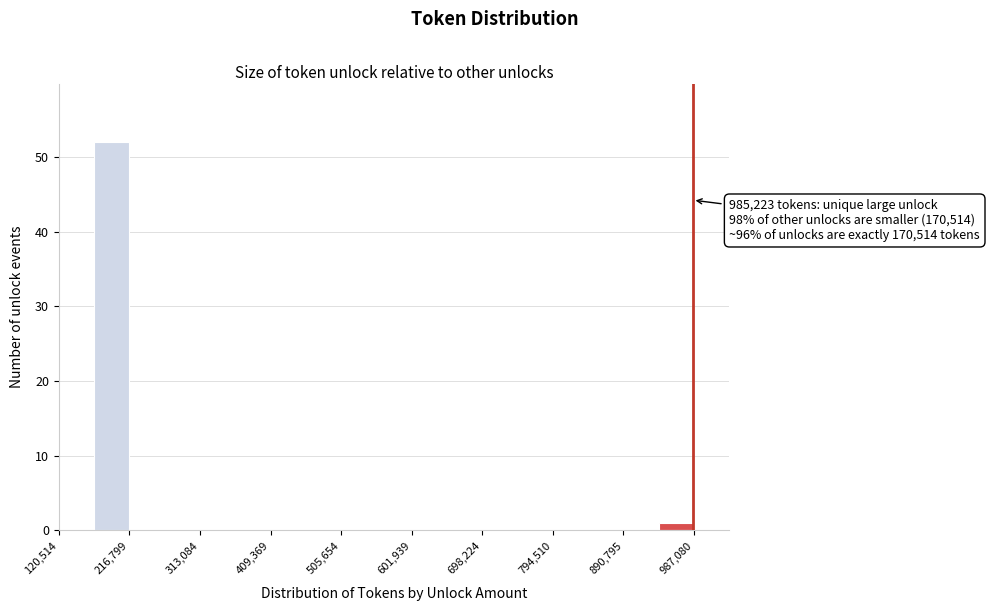

Which range on the x-axis has the tallest bar?

170000 to 220000